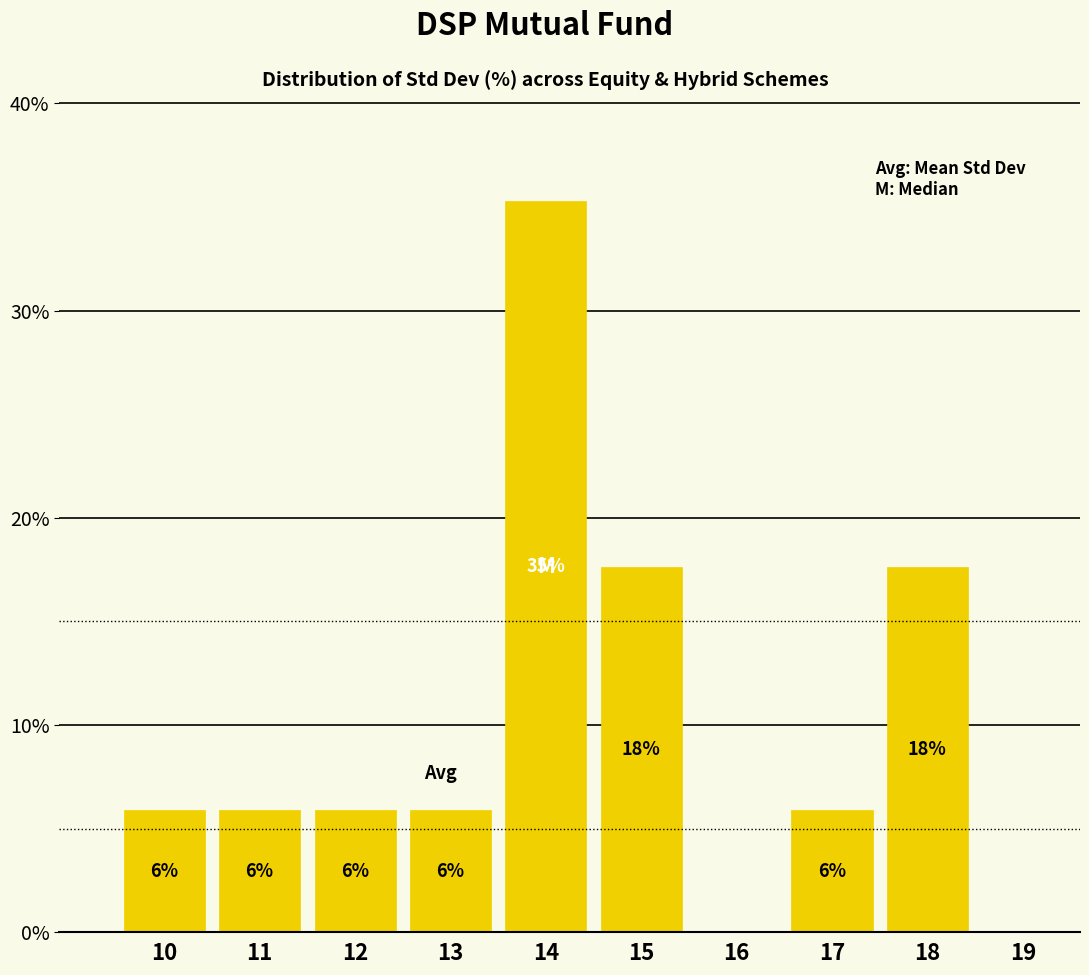

Are the bars horizontal?

No